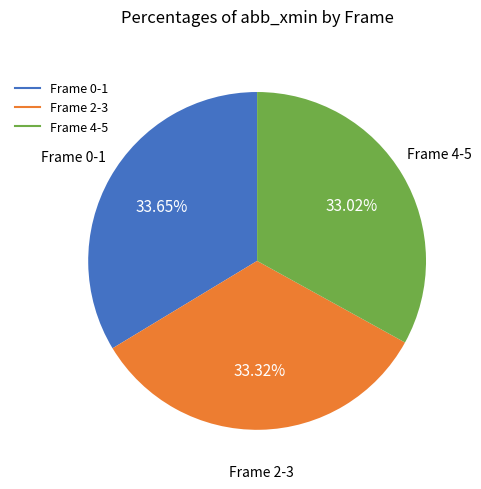

Does any single category account for the majority?

No